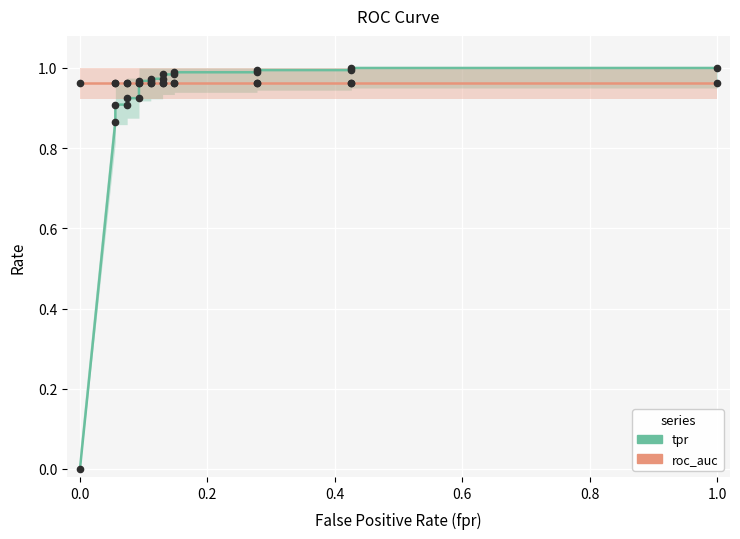

True or false: roc_auc and tpr intersect in this chart.

True